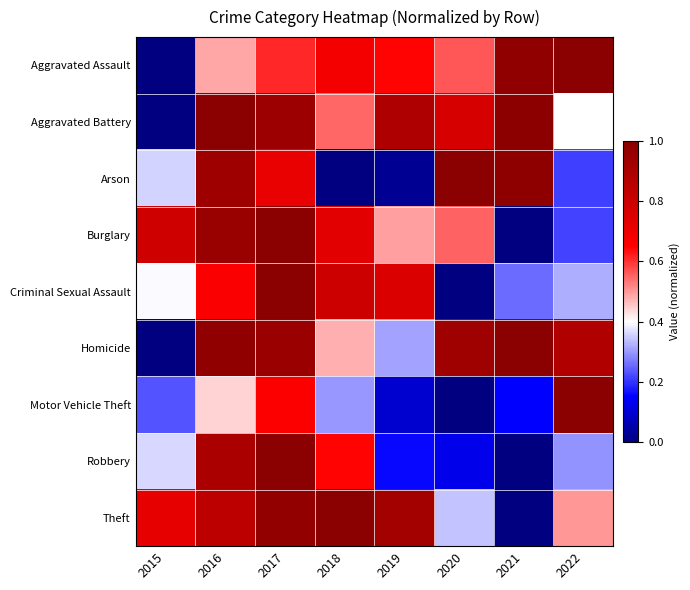

Reading left to right, transcribe all the data shown in this chart.

Aggravated Assault: 2015=0.0	2016=0.5	2017=0.6	2018=0.7	2019=0.6	2020=0.6	2021=1.0	2022=1.0
Aggravated Battery: 2015=0.0	2016=1.0	2017=0.9	2018=0.5	2019=0.9	2020=0.8	2021=1.0	2022=0.4
Arson: 2015=0.4	2016=0.9	2017=0.7	2018=0.0	2019=0.0	2020=1.0	2021=1.0	2022=0.2
Burglary: 2015=0.8	2016=1.0	2017=1.0	2018=0.7	2019=0.5	2020=0.6	2021=0.0	2022=0.2
Criminal Sexual Assault: 2015=0.4	2016=0.7	2017=1.0	2018=0.8	2019=0.8	2020=0.0	2021=0.3	2022=0.3
Homicide: 2015=0.0	2016=1.0	2017=0.9	2018=0.5	2019=0.3	2020=0.9	2021=1.0	2022=0.9
Motor Vehicle Theft: 2015=0.2	2016=0.4	2017=0.7	2018=0.3	2019=0.1	2020=0.0	2021=0.2	2022=1.0
Robbery: 2015=0.4	2016=0.9	2017=1.0	2018=0.6	2019=0.2	2020=0.1	2021=0.0	2022=0.3
Theft: 2015=0.7	2016=0.9	2017=1.0	2018=1.0	2019=0.9	2020=0.3	2021=0.0	2022=0.5